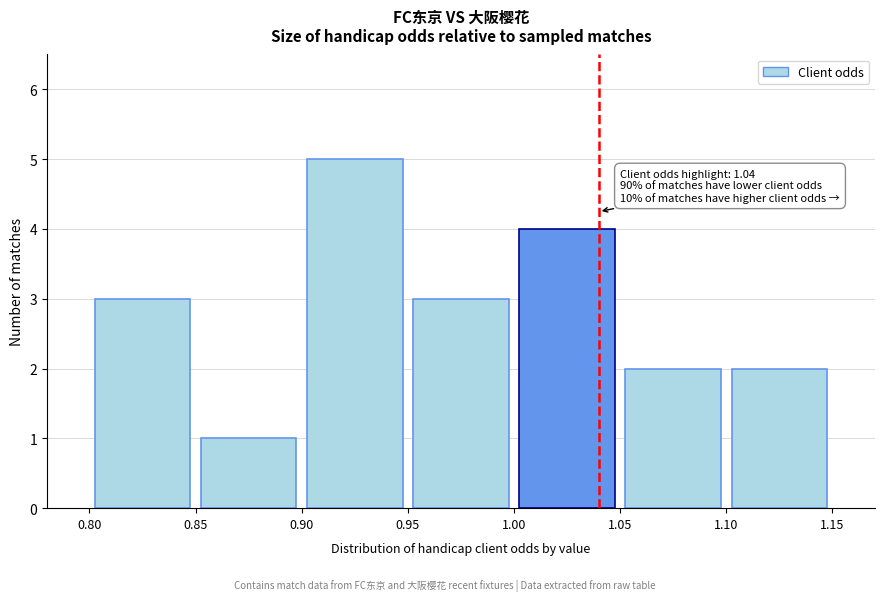

Over which range of the x-axis is the bar tallest?

0.90 to 0.95